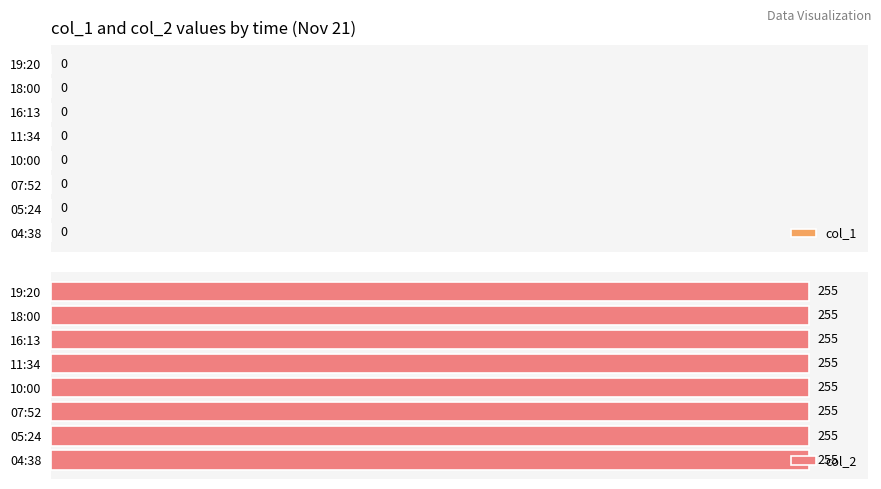

List the labels in order of col_1 value, smallest first.

04:38, 05:24, 07:52, 10:00, 11:34, 16:13, 18:00, 19:20